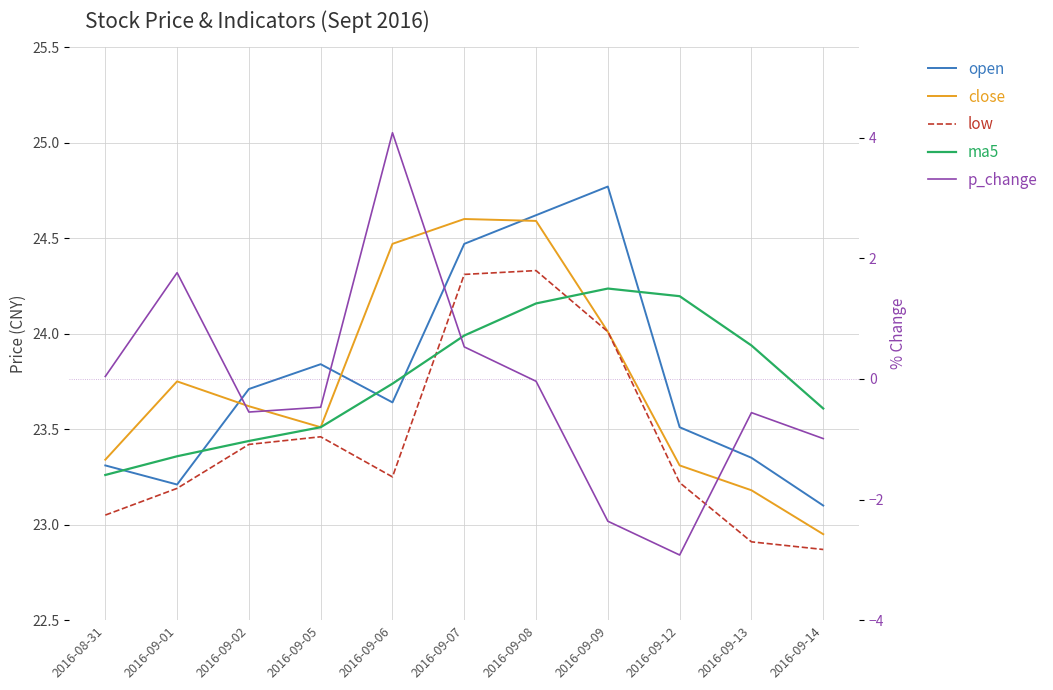

How many lines are shown in the chart?

5